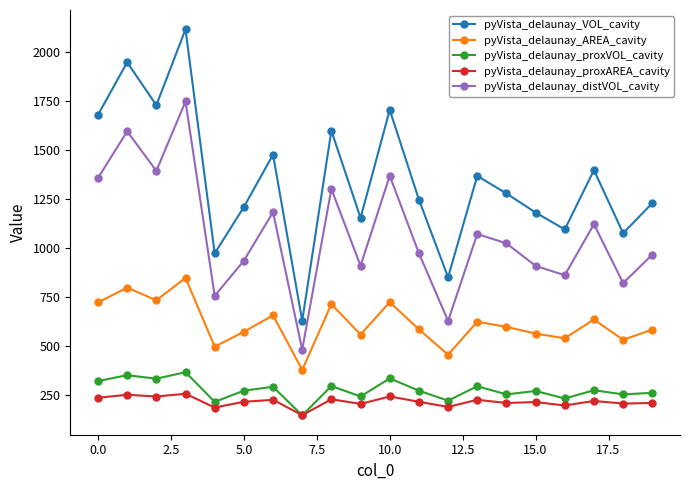

True or false: pyVista_delaunay_proxAREA_cavity and pyVista_delaunay_distVOL_cavity cross at least once.

False